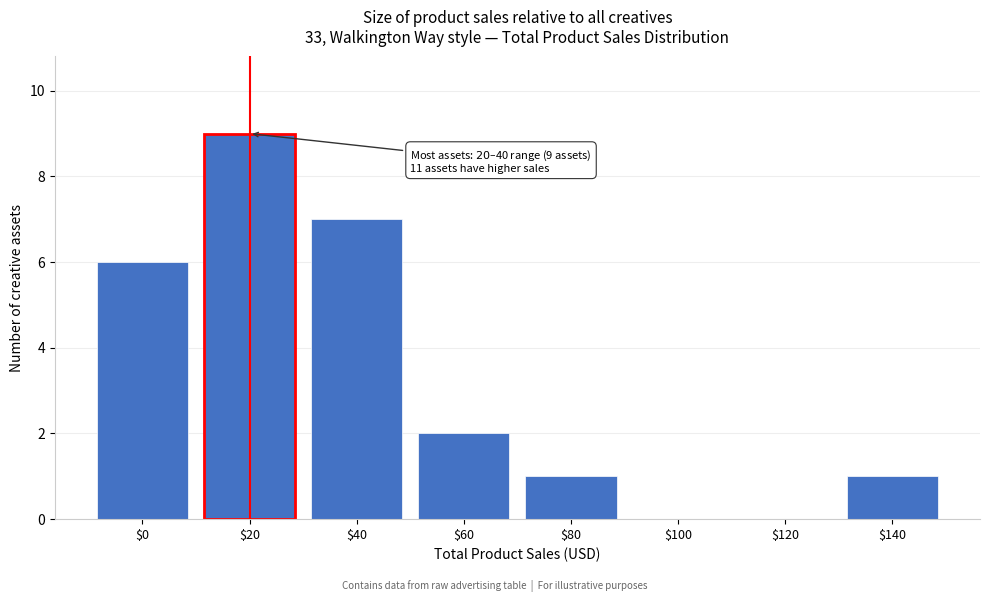

What is the sum of all values?

26